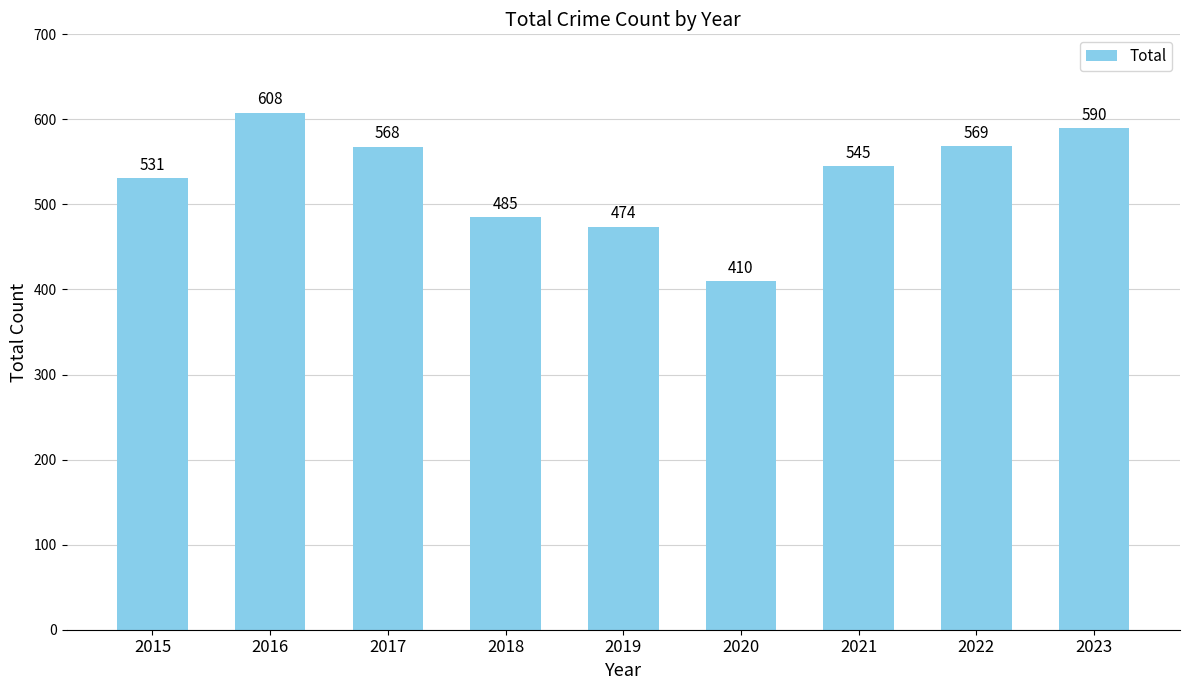

What is the approximate value at 2022?

569